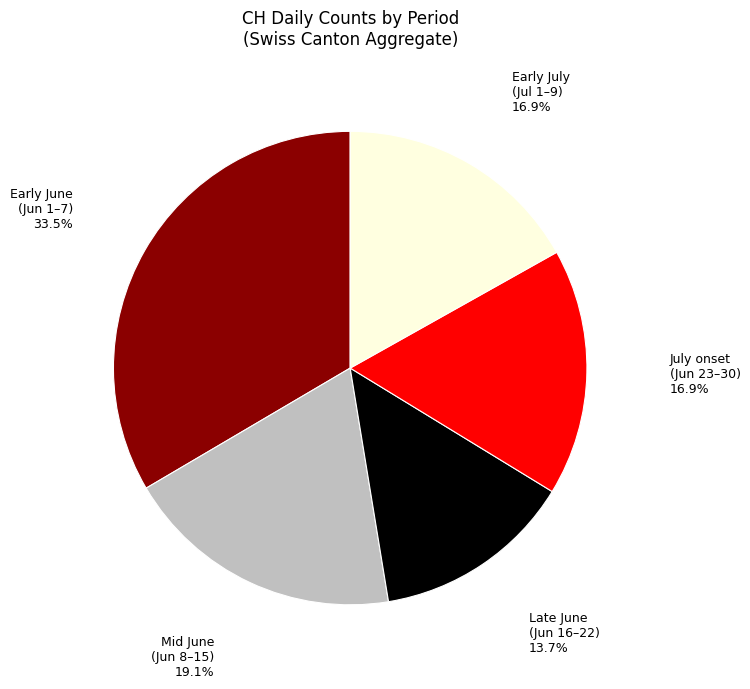

Is there a majority slice in this chart?

No